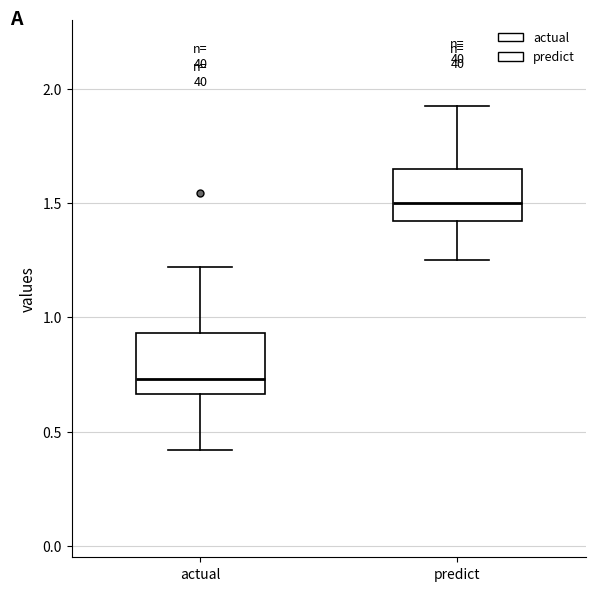

Where does the upper whisker of the box for actual end on the y-axis? The values are not printed on the chart, so give them approximately, as read against the axis.

1.20